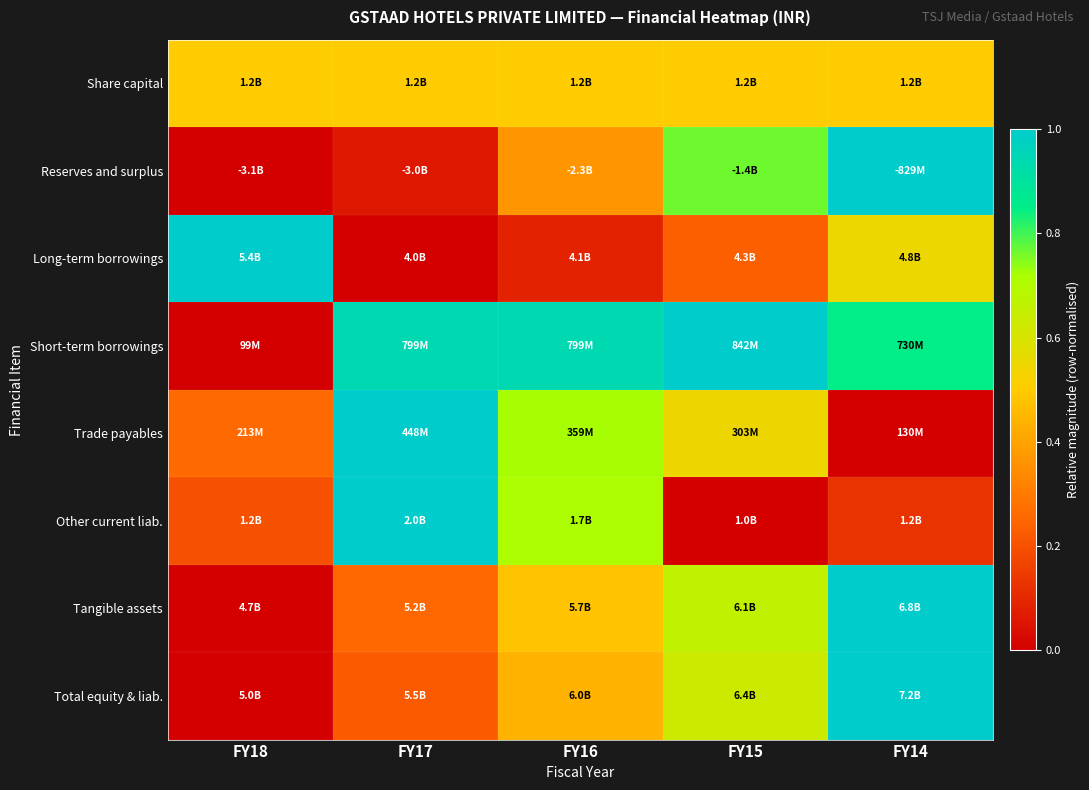

Reading left to right, list all the values displayed in this chart.

Share capital: FY18=0.5	FY17=0.5	FY16=0.5	FY15=0.5	FY14=0.5
Reserves and surplus: FY18=0.0	FY17=0.1	FY16=0.4	FY15=0.8	FY14=1.0
Long-term borrowings: FY18=1.0	FY17=0.0	FY16=0.1	FY15=0.2	FY14=0.5
Short-term borrowings: FY18=0.0	FY17=0.9	FY16=0.9	FY15=1.0	FY14=0.8
Trade payables: FY18=0.3	FY17=1.0	FY16=0.7	FY15=0.5	FY14=0.0
Other current liab.: FY18=0.2	FY17=1.0	FY16=0.7	FY15=0.0	FY14=0.1
Tangible assets: FY18=0.0	FY17=0.3	FY16=0.5	FY15=0.7	FY14=1.0
Total equity & liab.: FY18=0.0	FY17=0.2	FY16=0.4	FY15=0.6	FY14=1.0